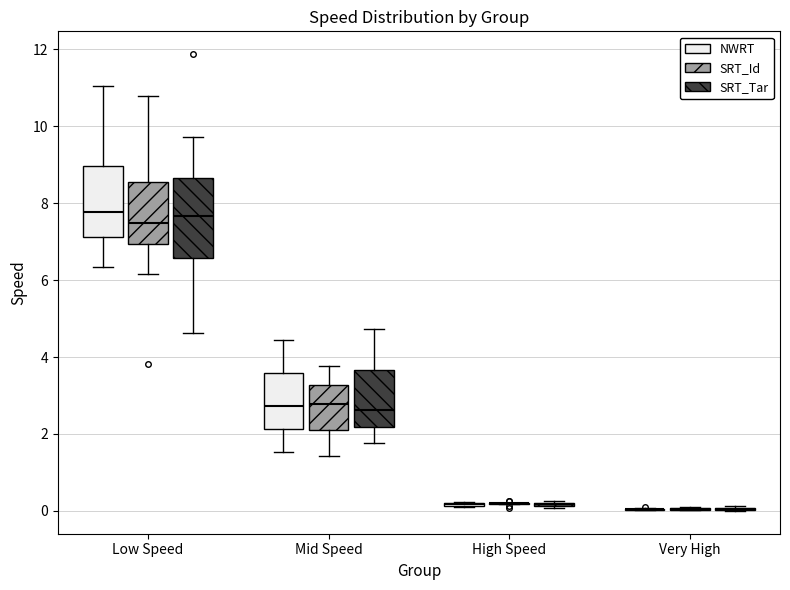

Reading left to right, read every box against the y-axis: the position of its median line, the range the box covers, and the ends of its whiskers. The values are not printed on the chart, so give them approximately, as read against the axis.

Low Speed (NWRT): median 7.8, box 7.2 to 9.0, whiskers 6.4 to 11.0
Low Speed (SRT_Id): median 7.4, box 7.0 to 8.6, whiskers 6.2 to 10.8
Low Speed (SRT_Tar): median 7.6, box 6.6 to 8.6, whiskers 4.6 to 9.8
Mid Speed (NWRT): median 2.8, box 2.2 to 3.6, whiskers 1.6 to 4.4
Mid Speed (SRT_Id): median 2.8, box 2.2 to 3.2, whiskers 1.4 to 3.8
Mid Speed (SRT_Tar): median 2.6, box 2.2 to 3.6, whiskers 1.8 to 4.8
High Speed (NWRT): box collapsed to a line at 0.2, whiskers 0.0 to 0.2
High Speed (SRT_Id): box collapsed to a line at 0.2, whiskers 0.2 to 0.2
High Speed (SRT_Tar): box collapsed to a line at 0.2, whiskers 0.0 to 0.2
Very High (NWRT): box collapsed to a line at 0.0, whiskers 0.0 to 0.0
Very High (SRT_Id): box collapsed to a line at 0.0, whiskers 0.0 to 0.2
Very High (SRT_Tar): box collapsed to a line at 0.0, whiskers 0.0 to 0.2